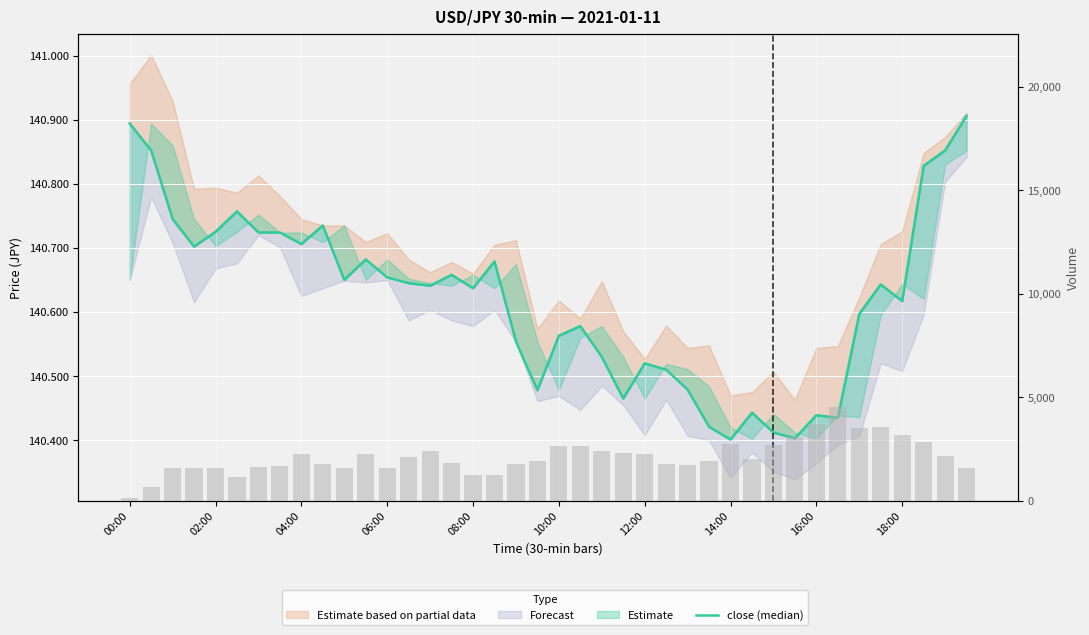

Count the close (median) values in the range 140 to 141.

40